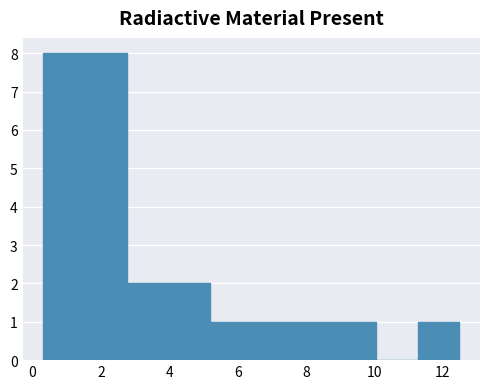

Reading left to right, list every bar in this chart as the range it spans on the x-axis followed by its height. Neither the bar edges nor the heights are printed on the chart, so give them approximately, as read against the axes.

0.4 to 1.6: 8
1.6 to 2.8: 8
2.8 to 4.0: 2
4.0 to 5.2: 2
5.2 to 6.4: 1
6.4 to 7.6: 1
7.6 to 8.8: 1
8.8 to 10.0: 1
10.0 to 11.2: 0
11.2 to 12.4: 1